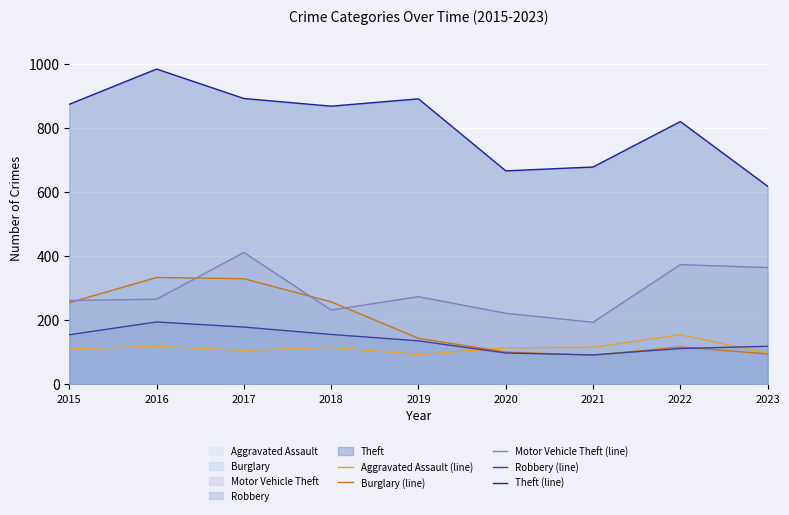

Which series has the largest range (max minus min)?

Theft (line)